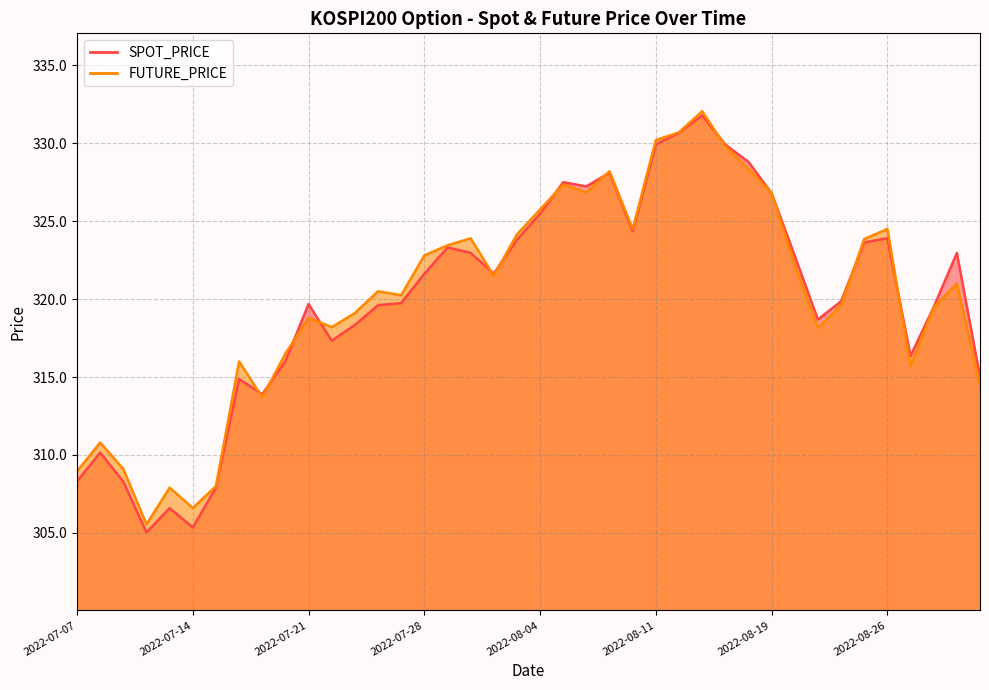

What position from the left is 2022-07-29?

17